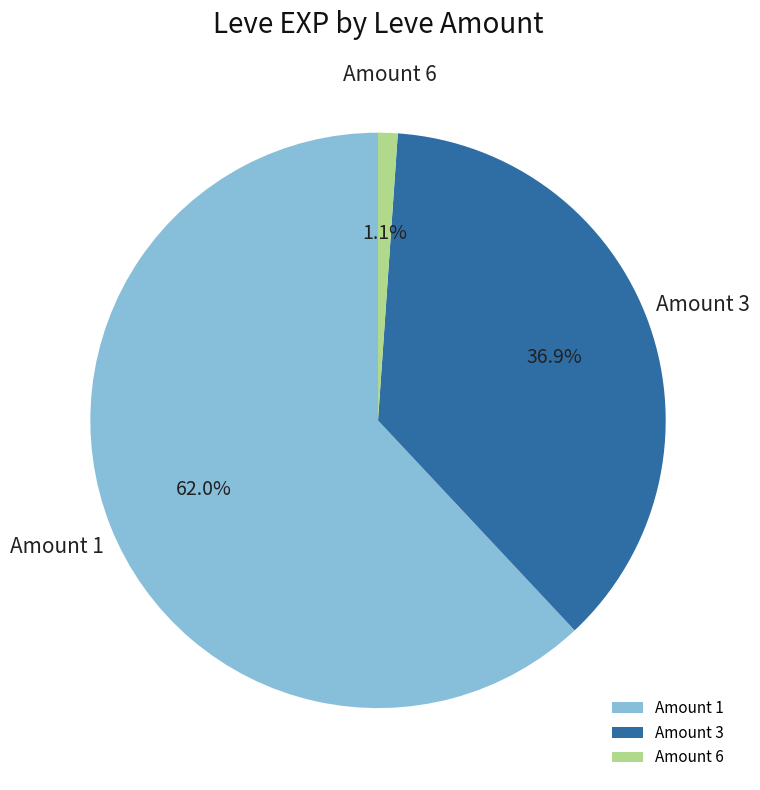

Which slice is the largest?

Amount 1